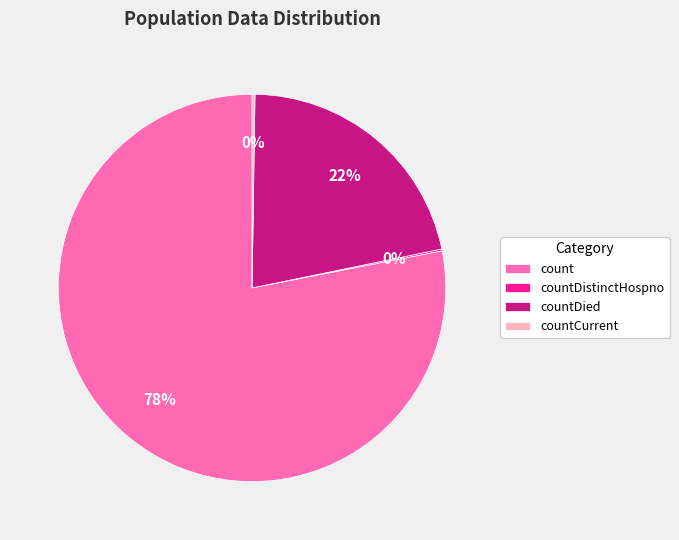

Which category has the biggest portion of the pie?

count